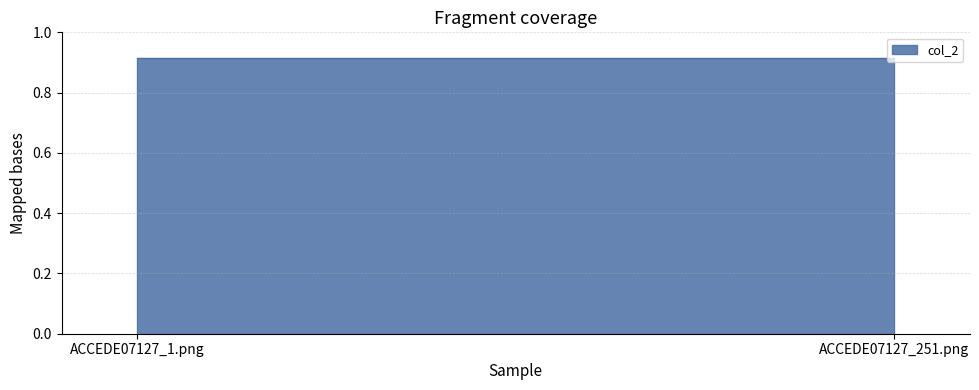

Where is the data nearest to the value 0?

ACCEDE07127_251.png